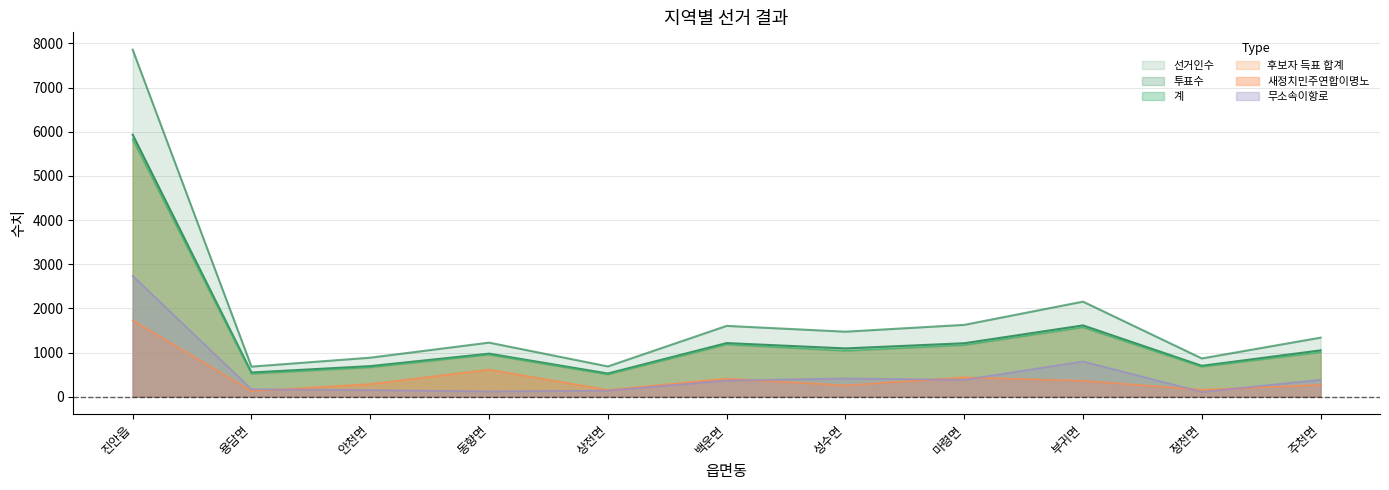

The value of 투표수 at 상전면 is 303. True or false?

False